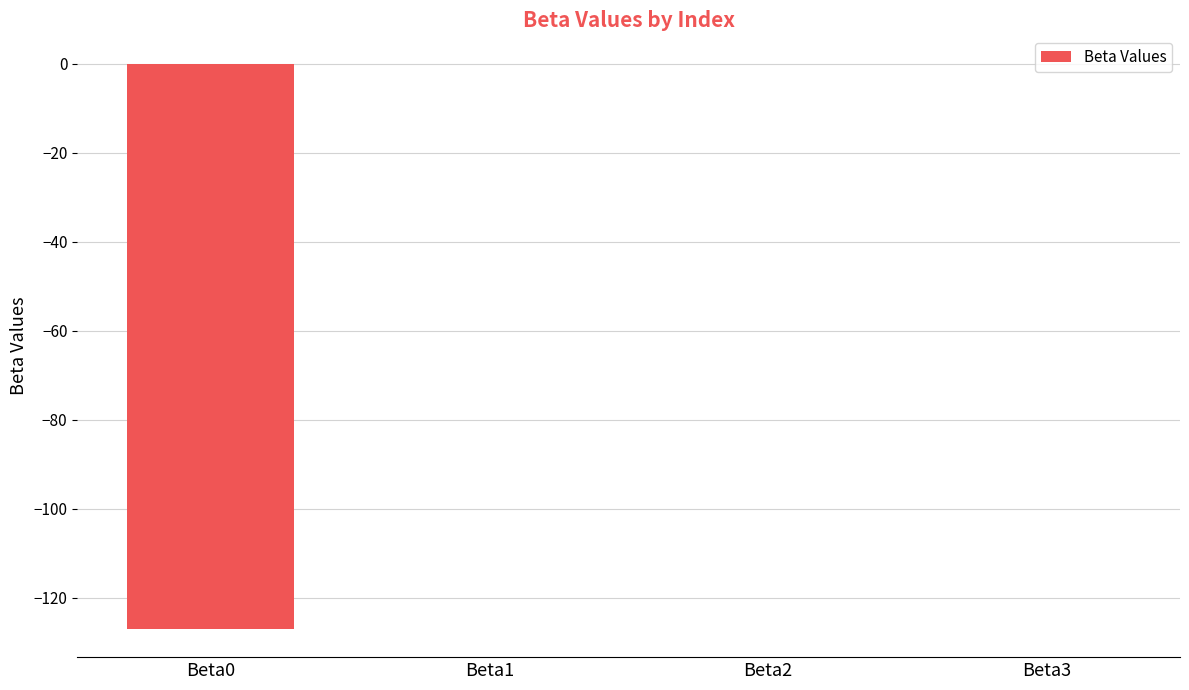

The value at Beta3 is 0.0. True or false?

True